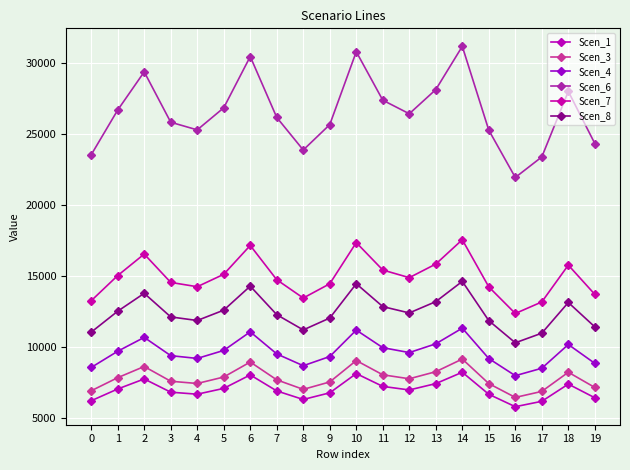

At which label does Scen_1 reach its peak?

14